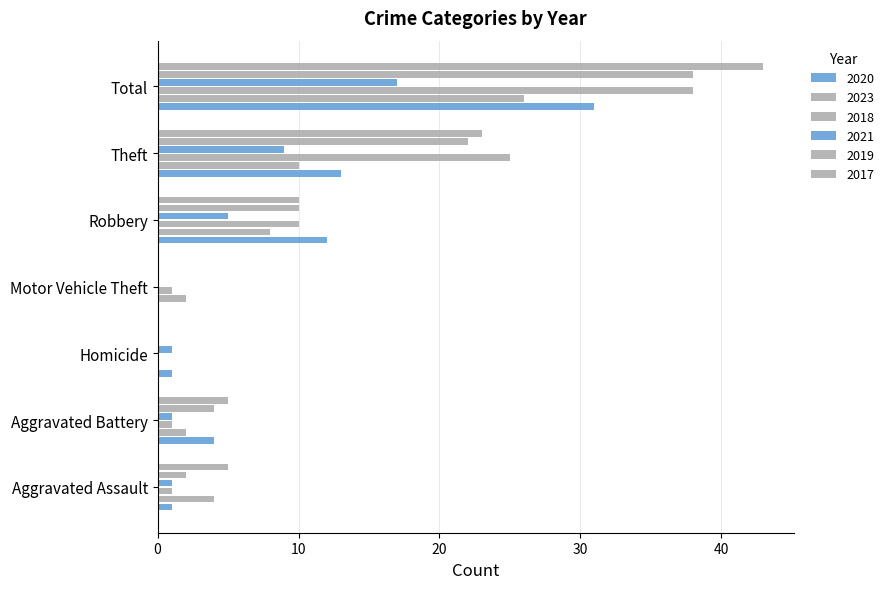

Between Motor Vehicle Theft and Theft, which is larger?

Theft